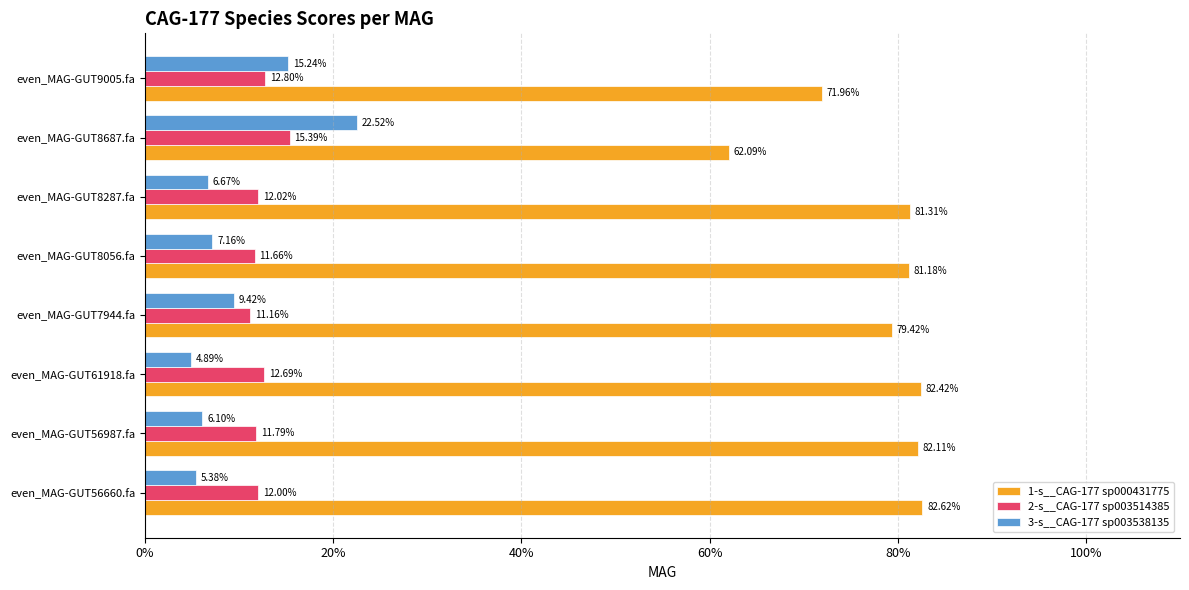

What are all the series names shown in the legend?

1-s__CAG-177 sp000431775, 2-s__CAG-177 sp003514385, 3-s__CAG-177 sp003538135